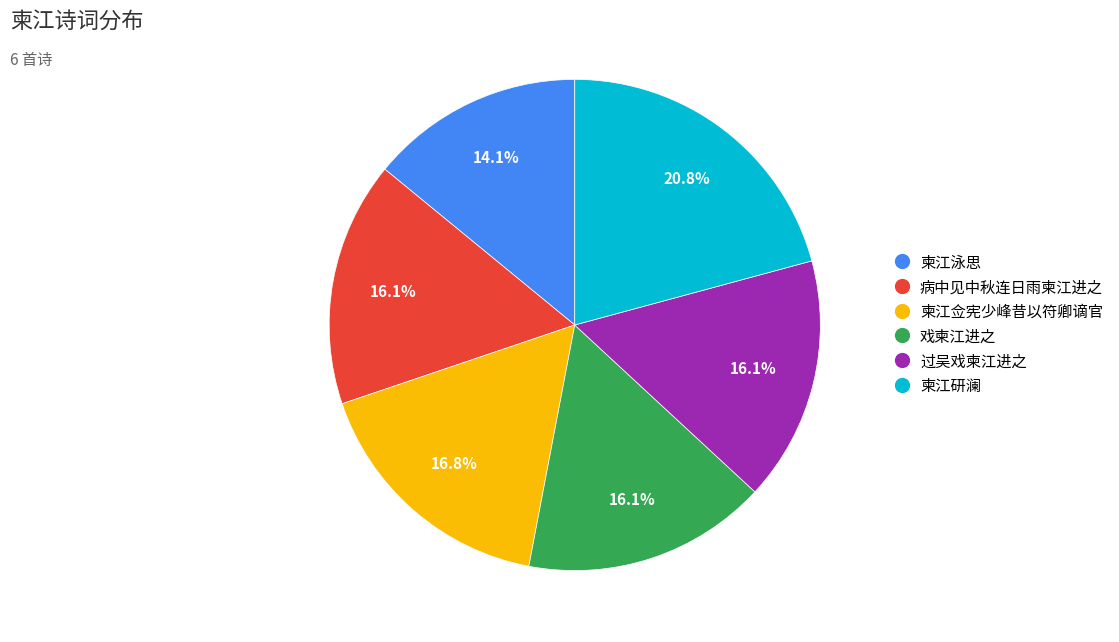

Combined, what portion of the pie is 柬江佥宪少峰昔以符卿谪官 and 病中见中秋连日雨柬江进之?

32.9%